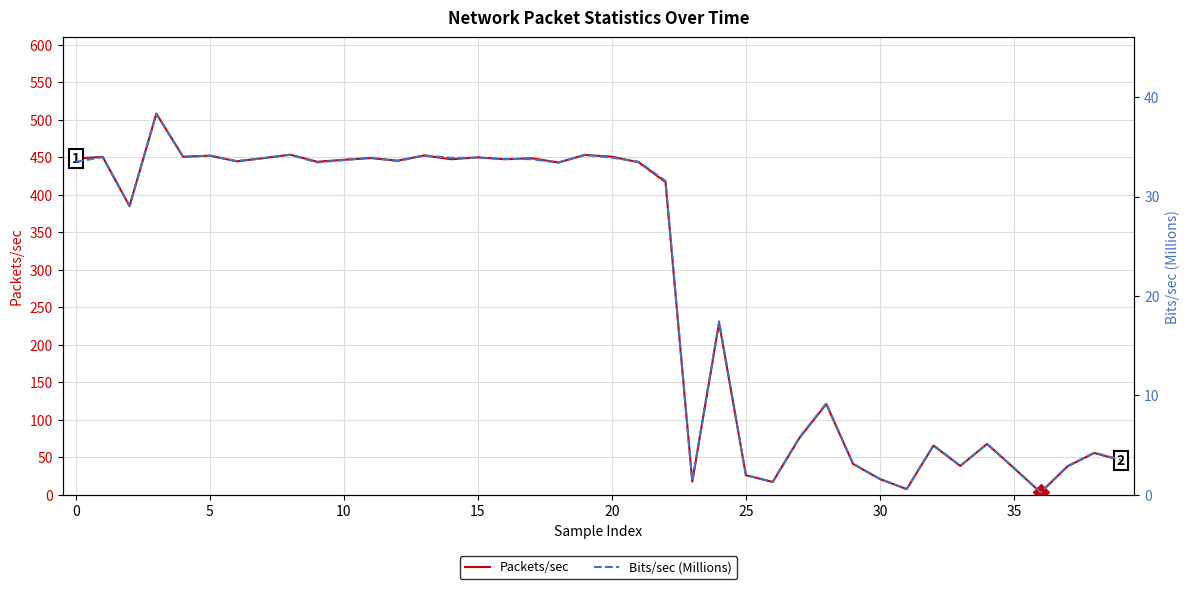

What is the label of the 5th point from the right?

35